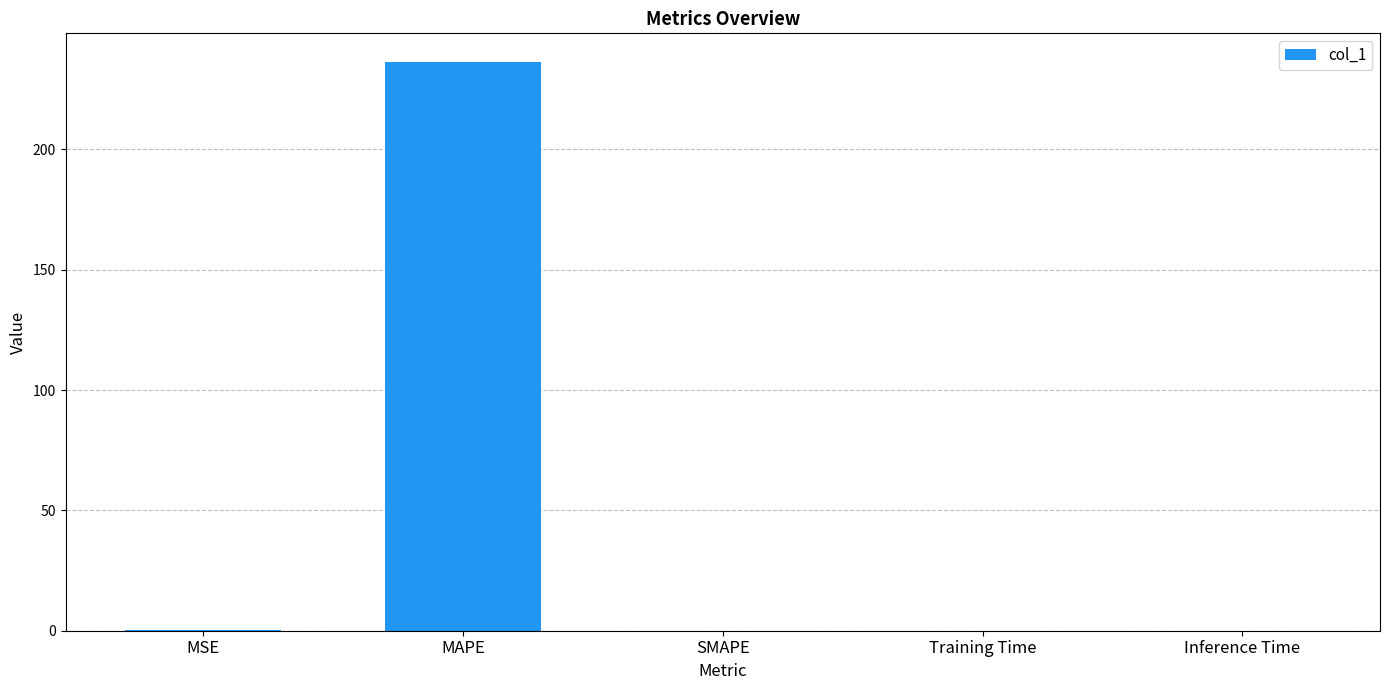

Between SMAPE and MAPE, which is larger?

MAPE